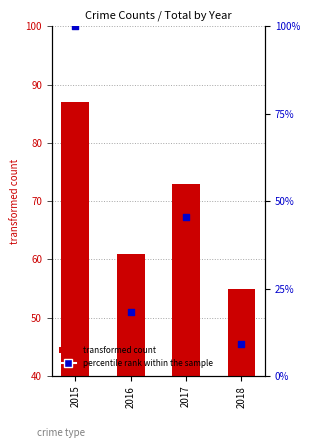

Which has a higher value, 2016 or 2017?

2017